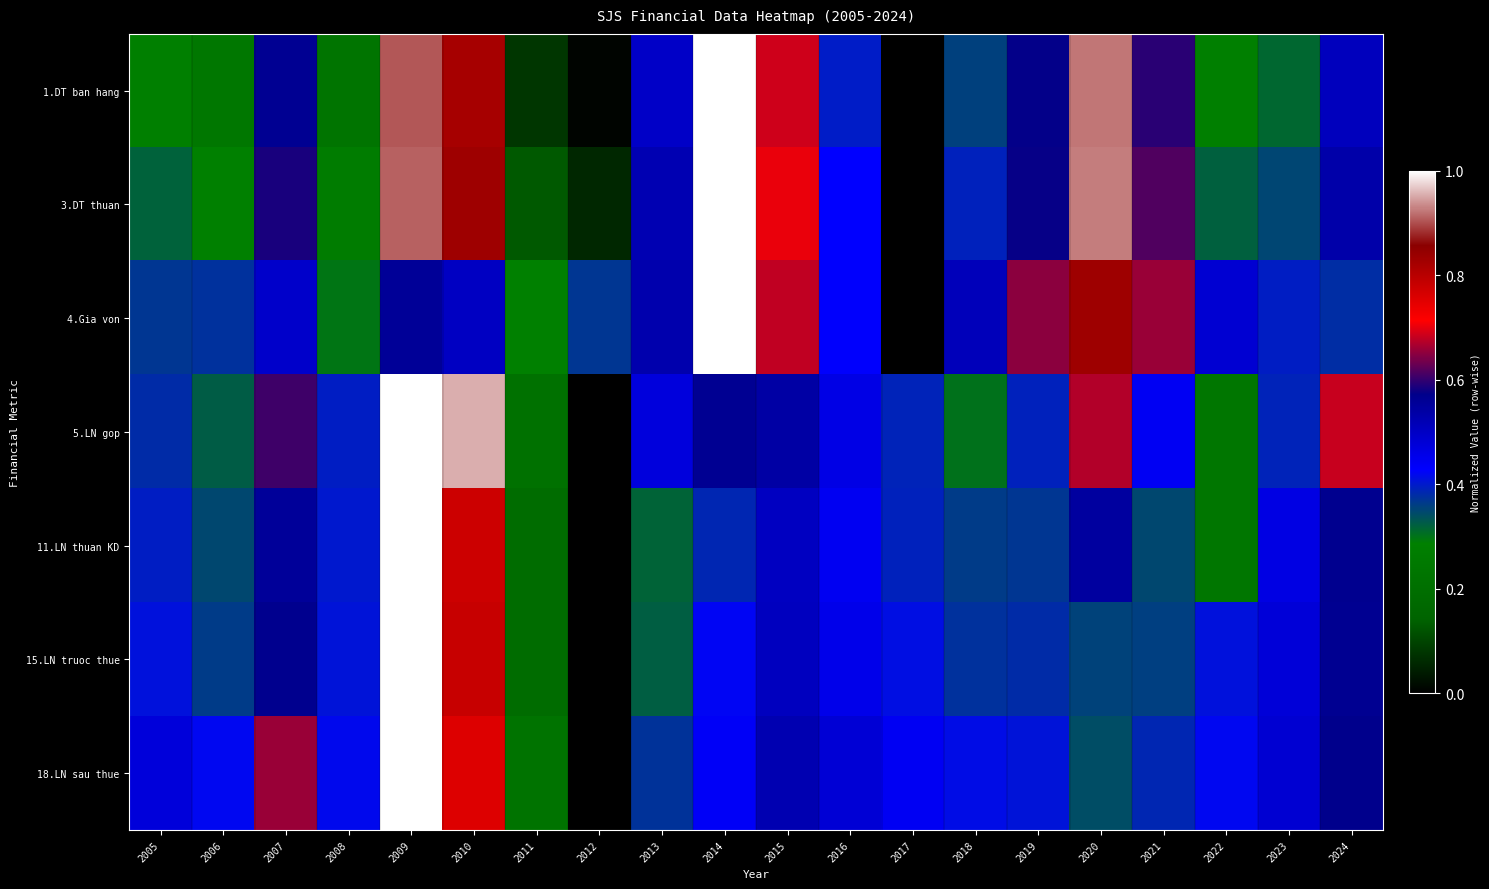

At which category does the chart reach its minimum across all series?

2017